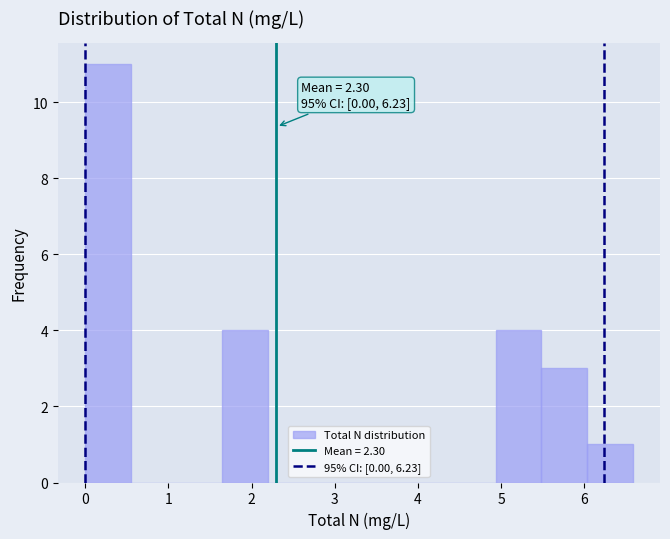

Which range on the x-axis has the tallest bar?

0.0 to 0.5